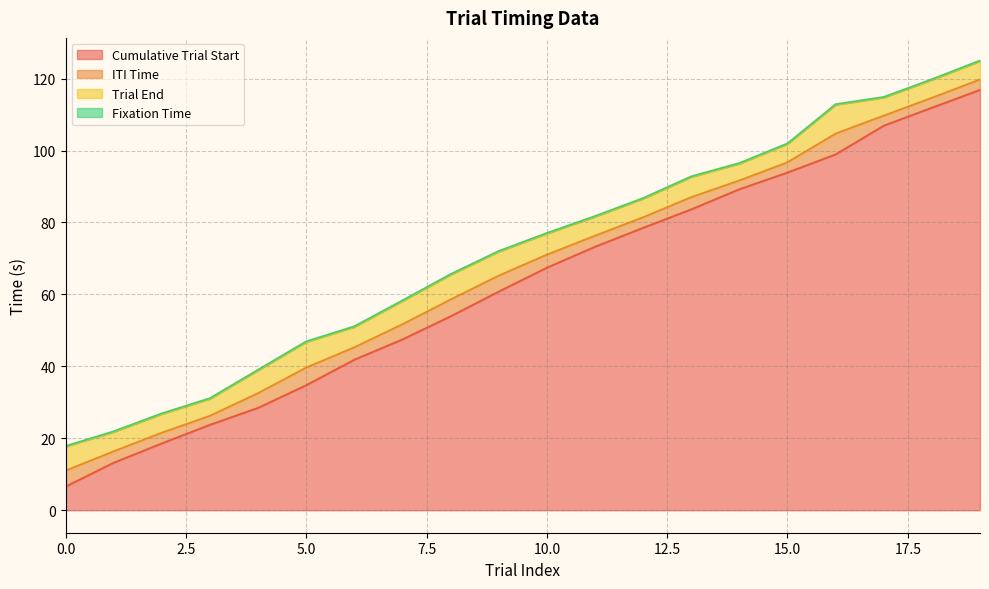

True or false: Cumulative Trial Start has more than 1 interior local peaks.

False